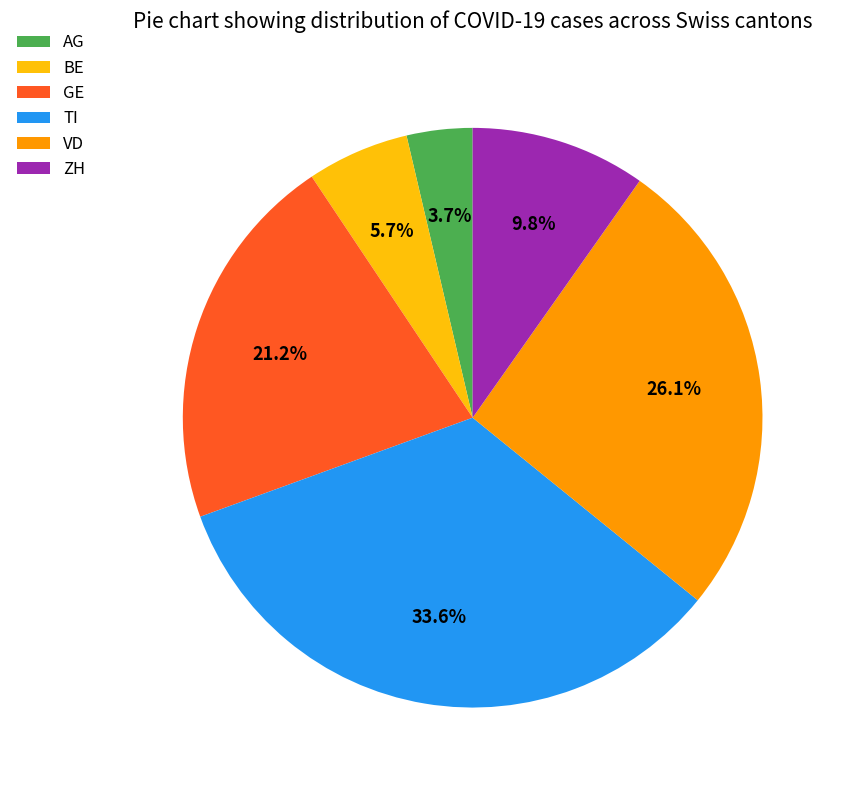

How many segments does this pie chart have?

6